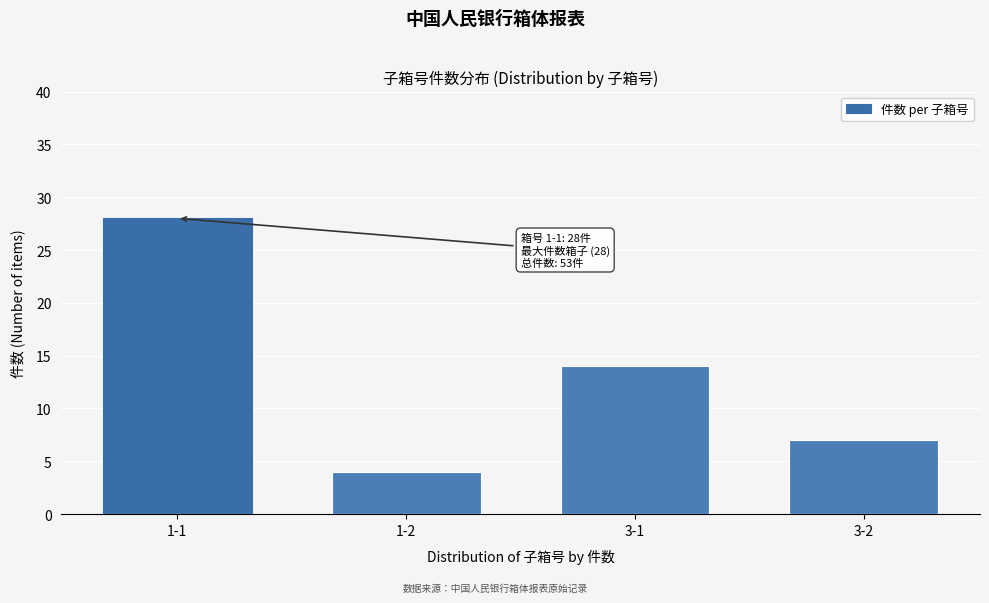

Reading left to right, what are all the values shown in this chart?

28	4	14	7